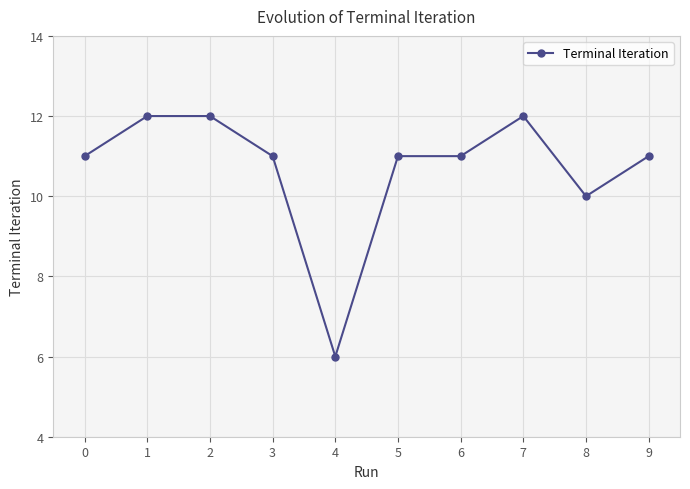

Reading left to right, transcribe all the data shown in this chart.

11	12	12	11	6	11	11	12	10	11